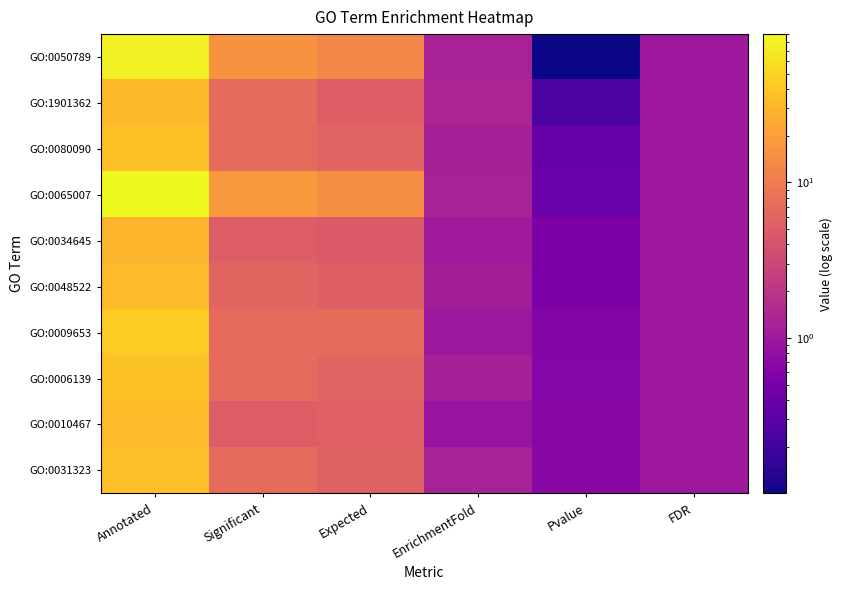

What is the total value across all series at Significant?

85.0